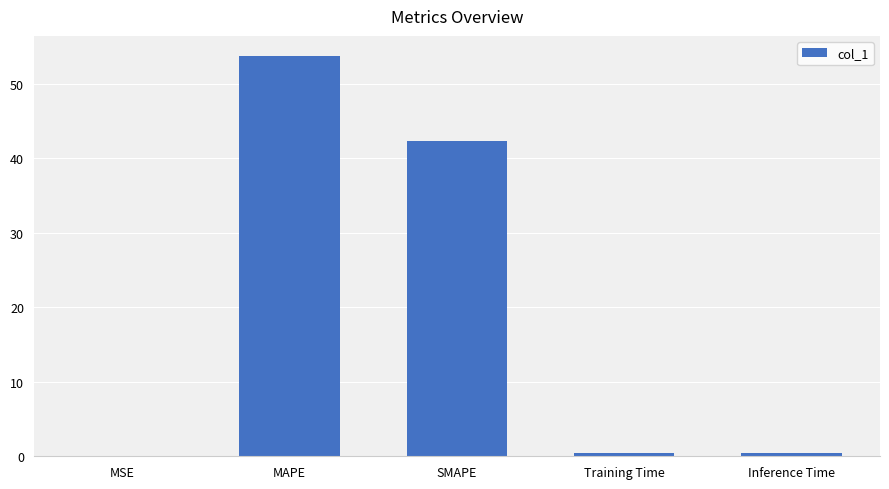

What is the greatest value displayed?

53.8